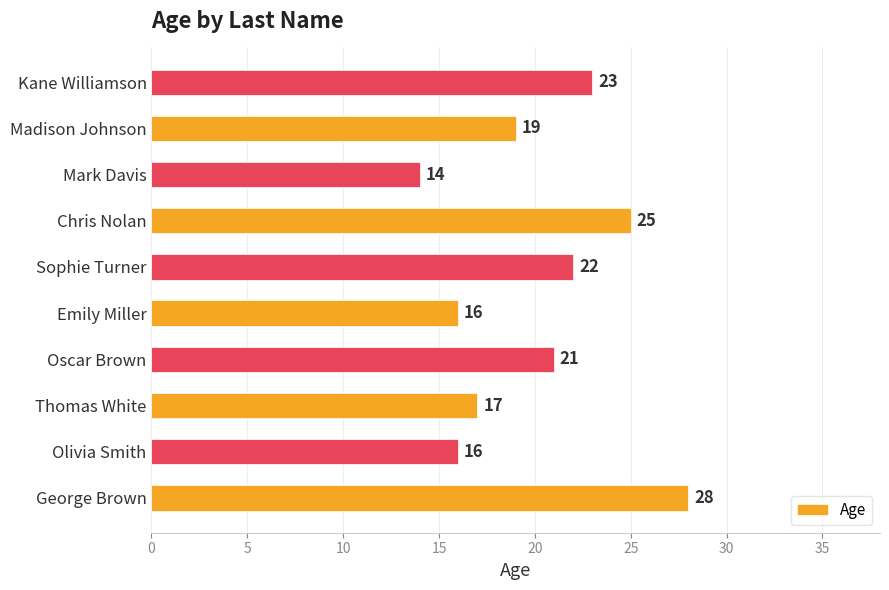

At which category does the chart reach its minimum across all series?

Mark Davis